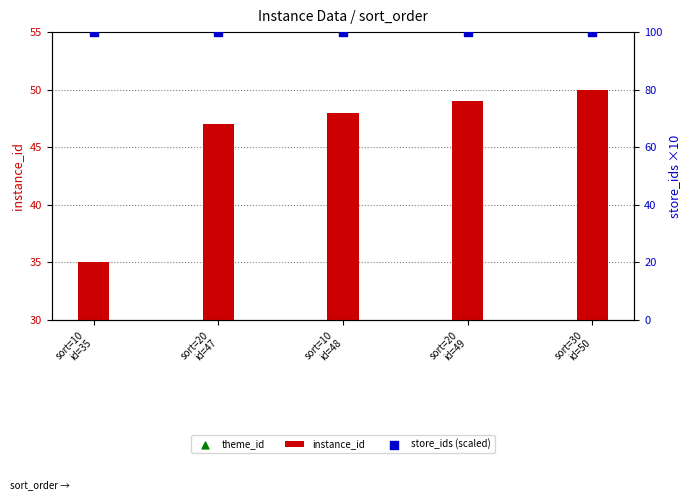

At which category is the sum across all series the highest?

sort=30
id=50